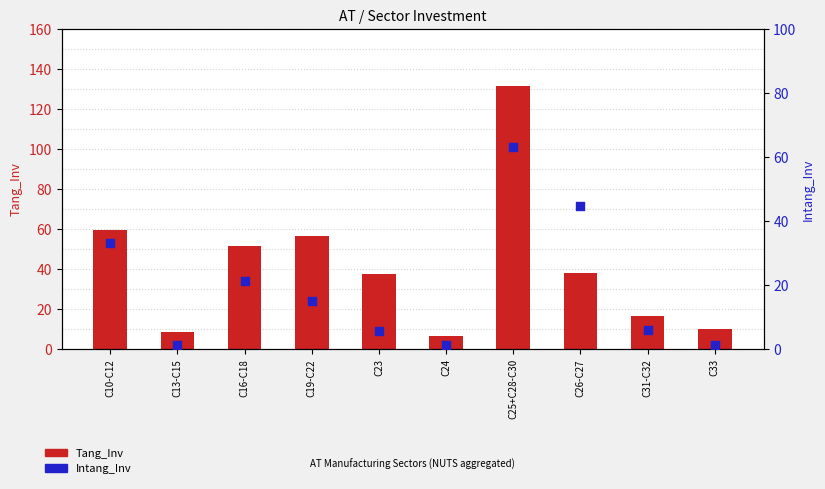

What are all the series names shown in the legend?

Tang_Inv, Intang_Inv